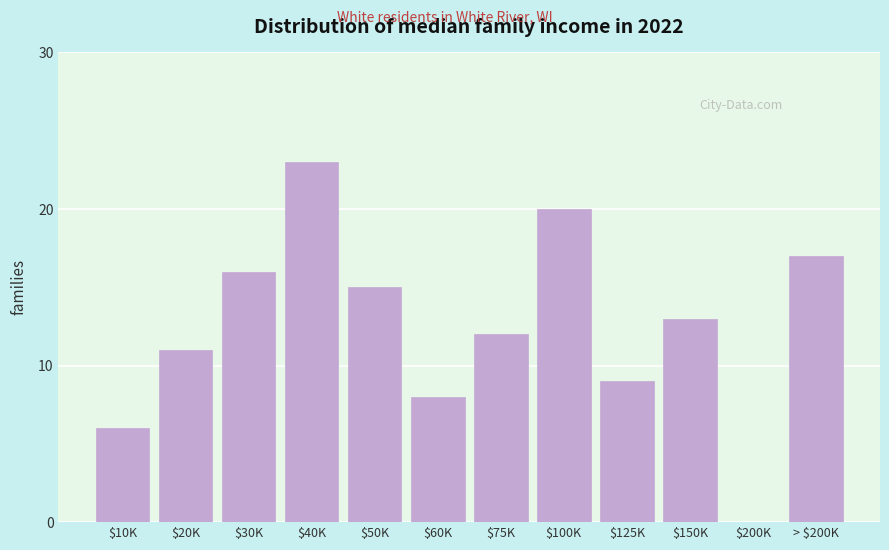

Read the value at $40K.

23